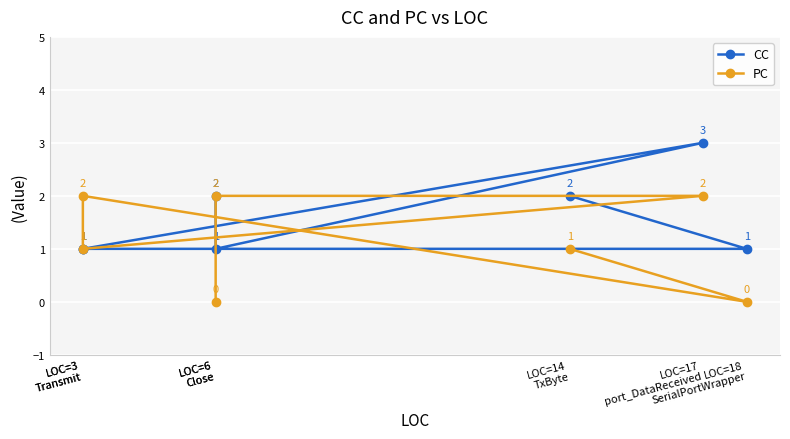

True or false: CC and PC cross at least once.

True